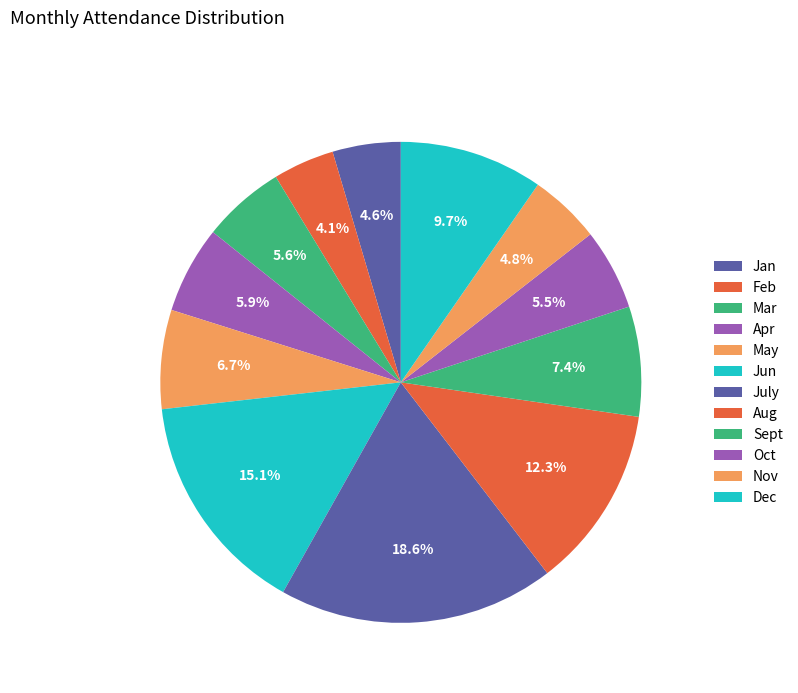

How many slices are in this pie chart?

12